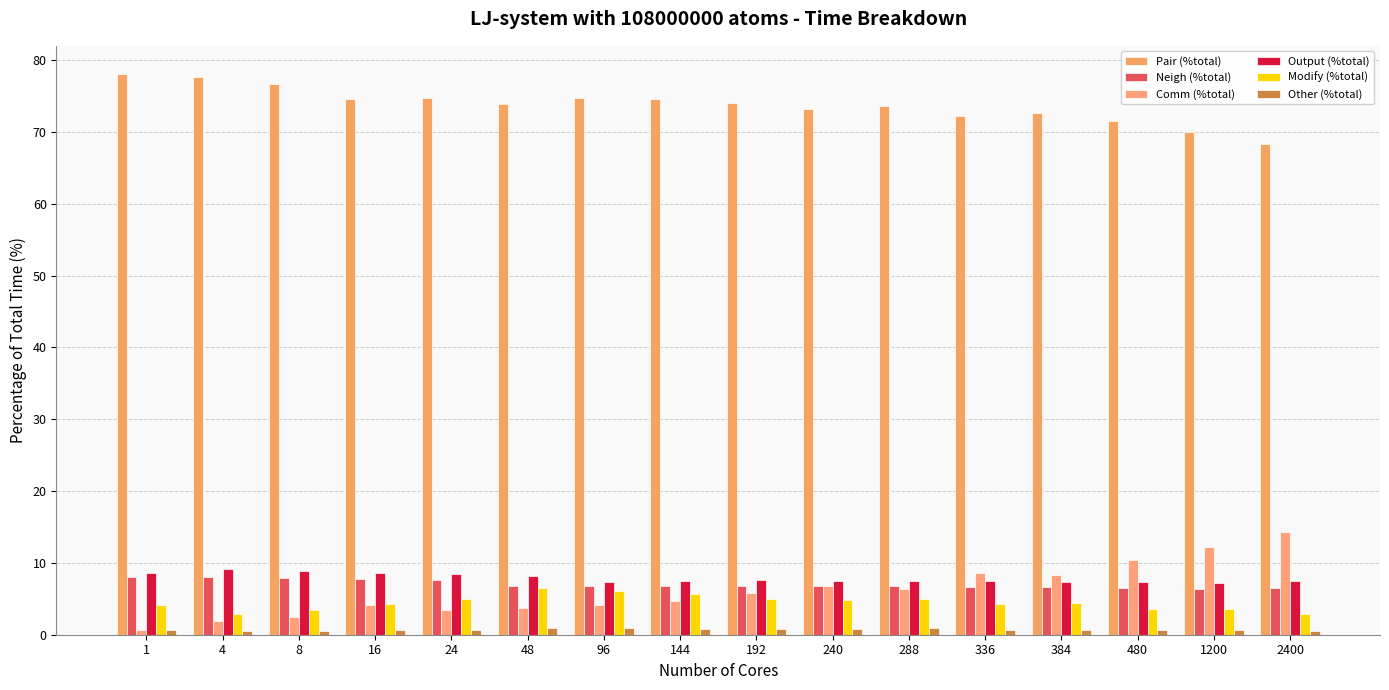

Does the chart contain stacked bars?

No